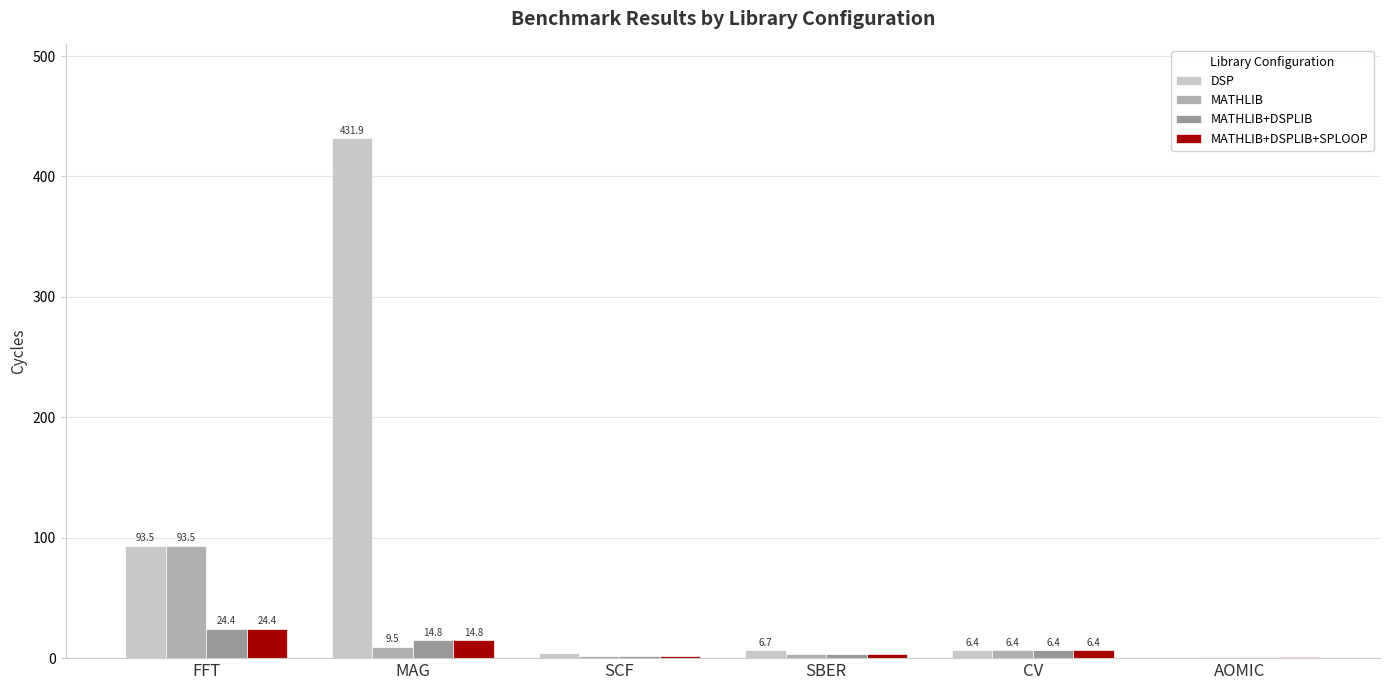

Where does the MATHLIB+DSPLIB+SPLOOP series first go above 6?

FFT